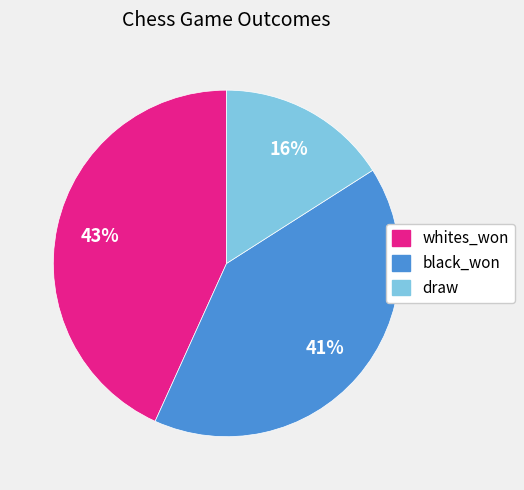

The whites_won slice represents 43% of the pie. True or false?

True